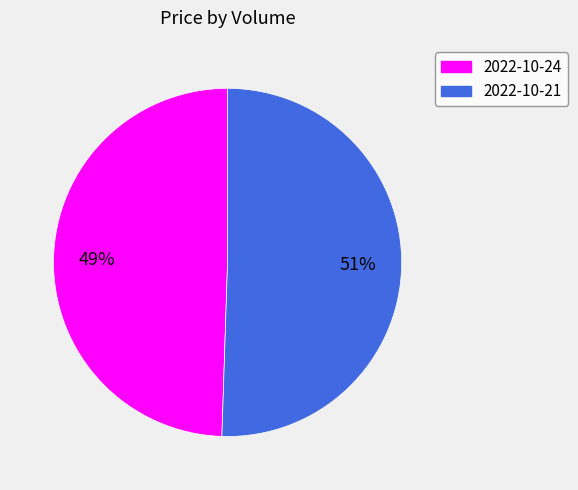

Does any single category account for the majority?

Yes